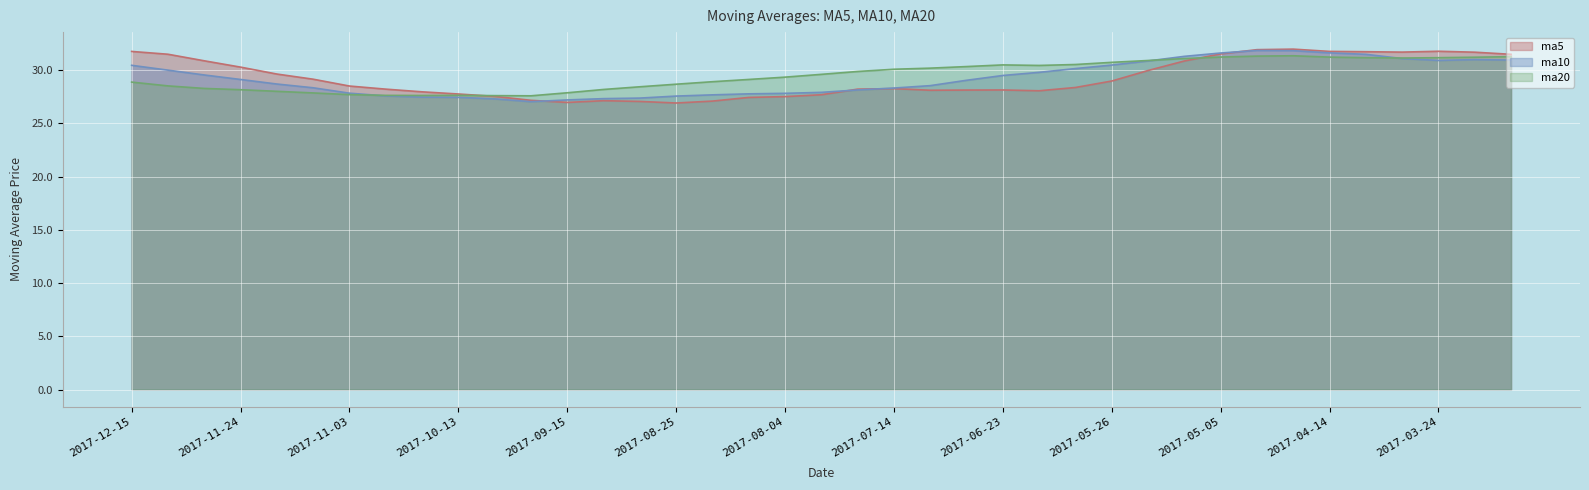

List the series in order of their peak value, highest first.

ma5, ma10, ma20